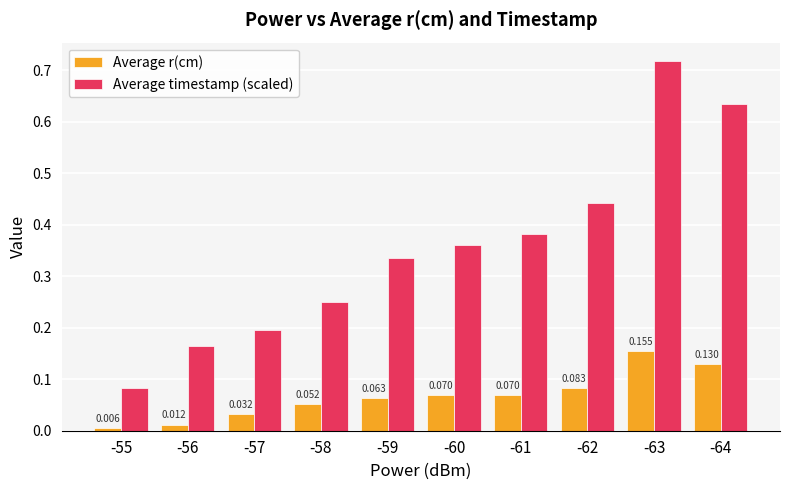

Is the value of Average r(cm) at -55 greater than the value of Average timestamp (scaled) at -59?

No